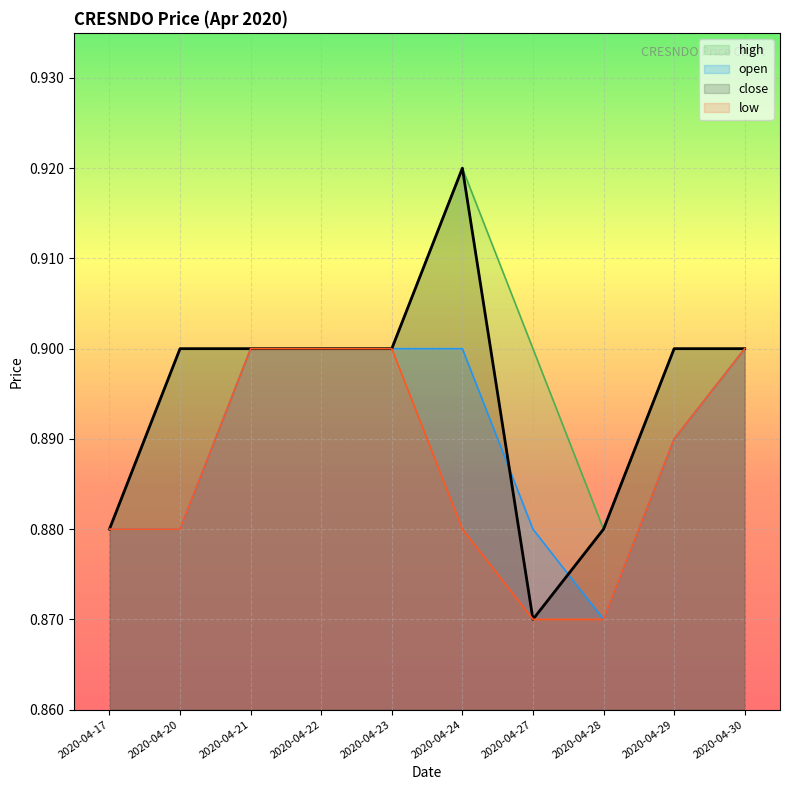

Which series has the largest total across all categories?

high